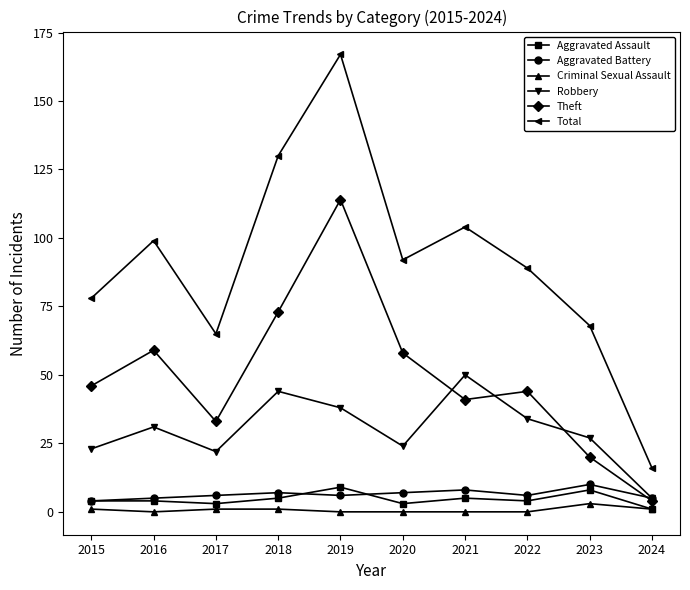

True or false: Criminal Sexual Assault and Aggravated Battery cross at least once.

False